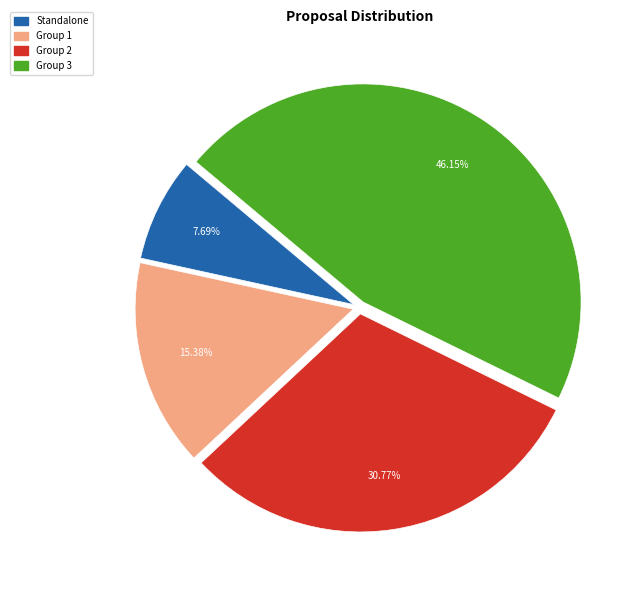

To the nearest percent, what is the combined percentage of Group 1 and Group 3?

62%